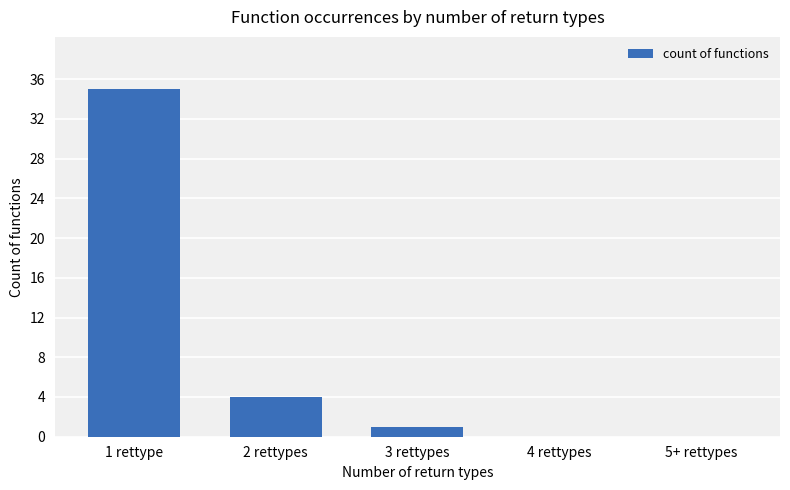

Reading left to right, transcribe all the data shown in this chart.

1 rettype=35	2 rettypes=4	3 rettypes=1	4 rettypes=0	5+ rettypes=0